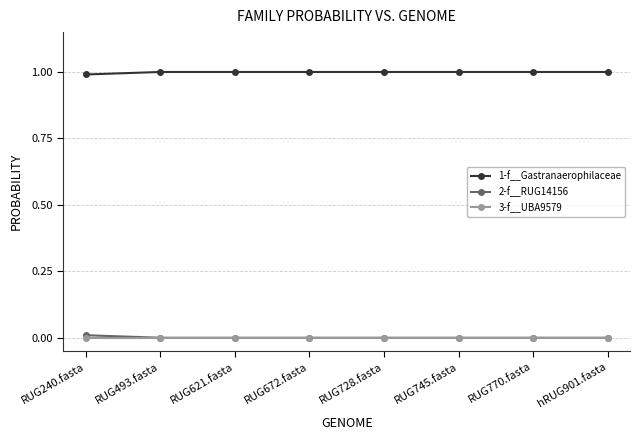

What is the maximum value shown in the chart?

1.0